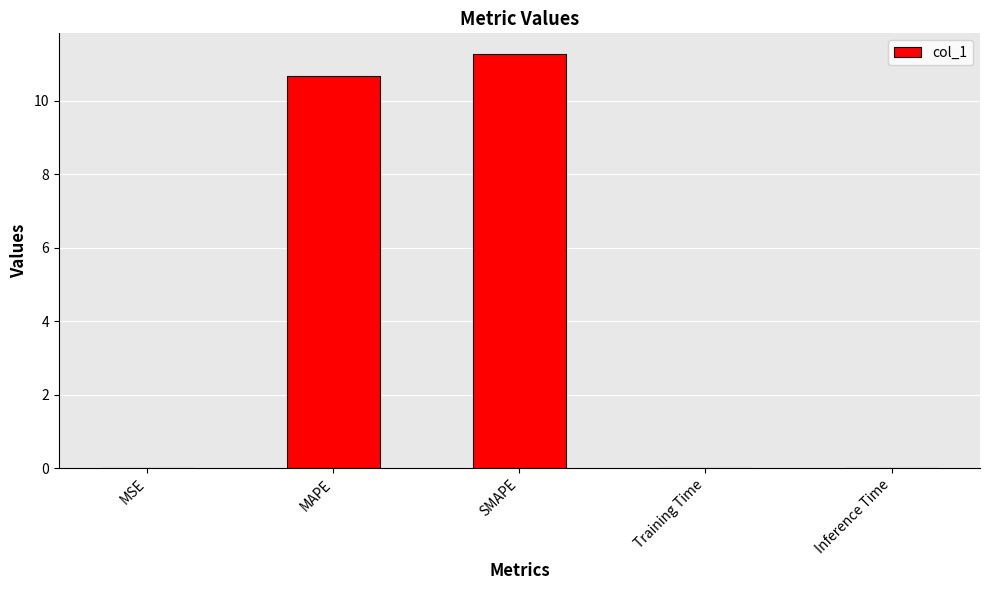

What is the greatest value displayed?

11.3